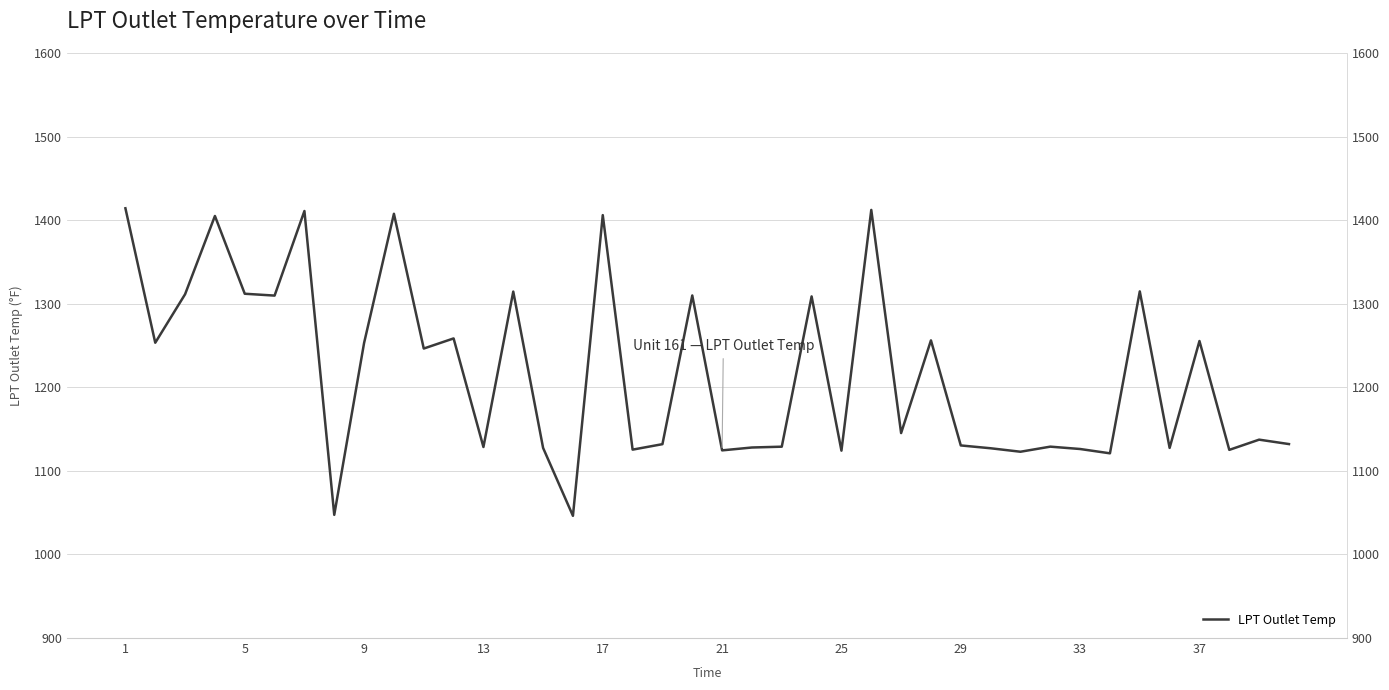

The value at 11 is 1749.5. True or false?

False